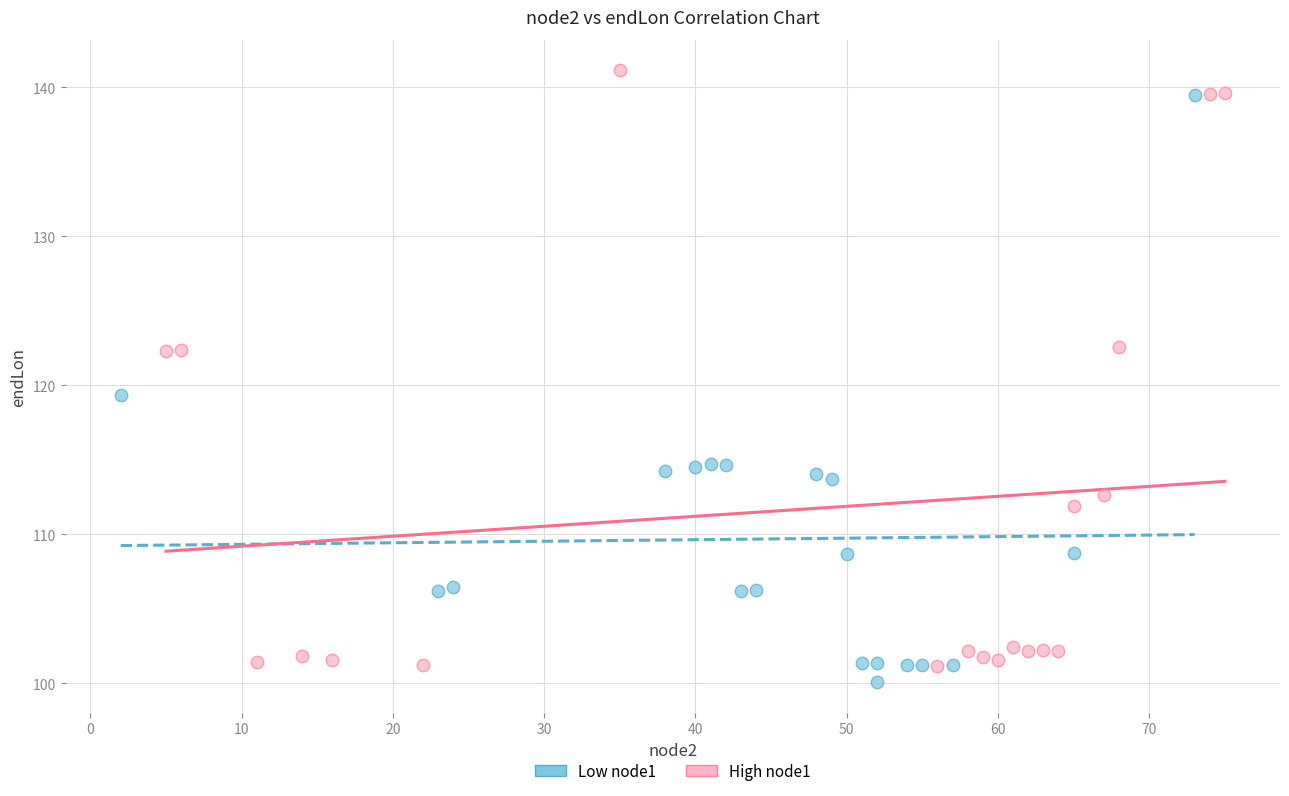

Which series has the widest spread of Y values?

High node1